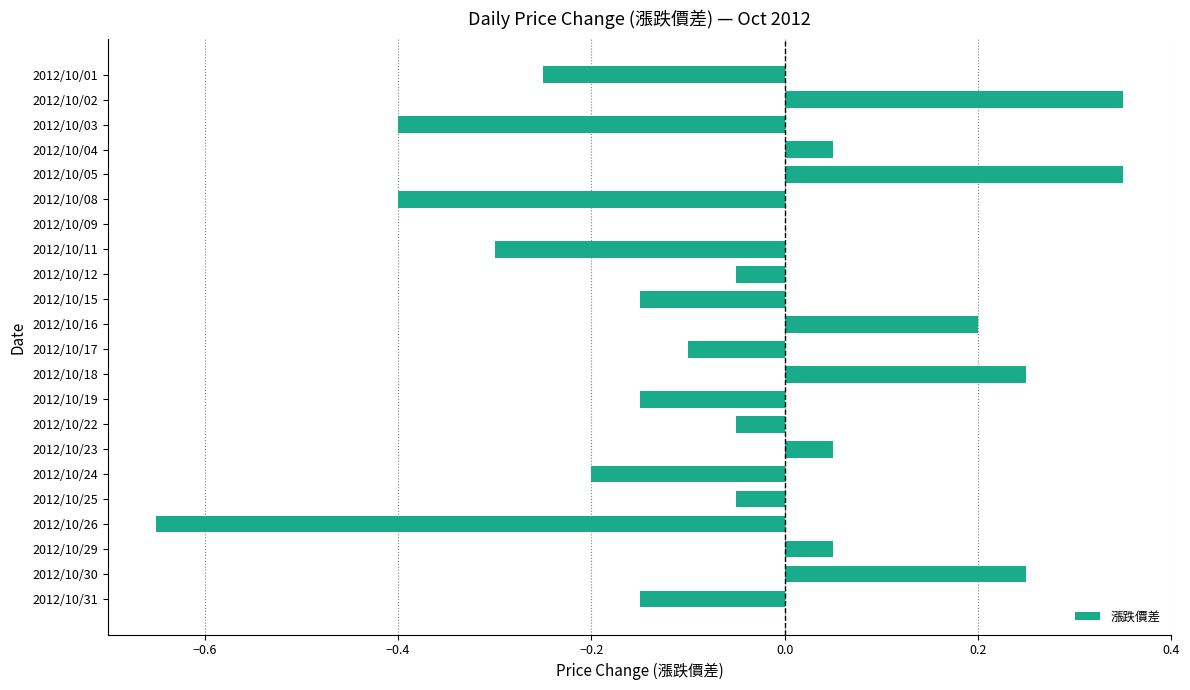

What is the change in value from 2012/10/08 to 2012/10/24?

+0.2